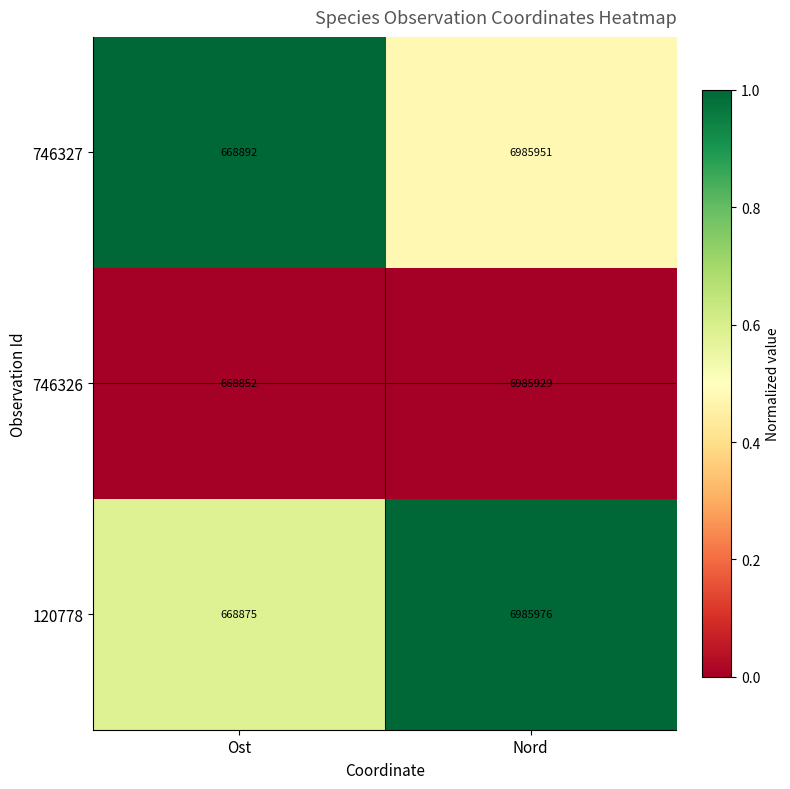

What is the difference between the highest and lowest values at Nord?

47